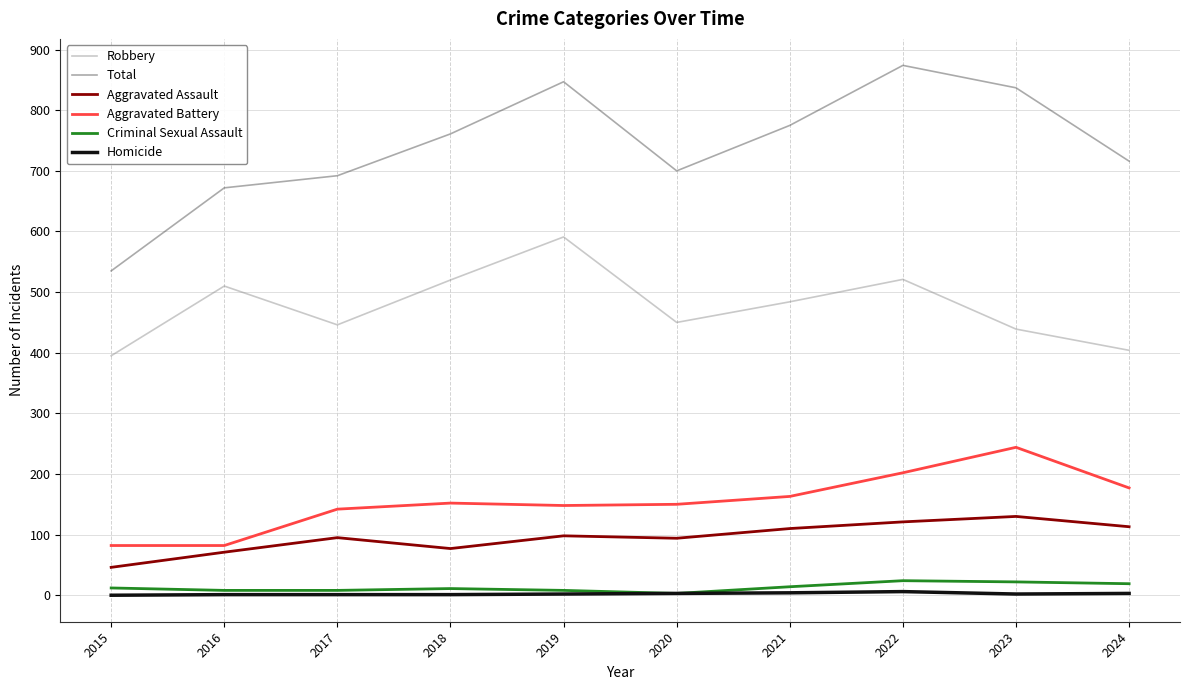

Is this an area chart (filled region under the line)?

No